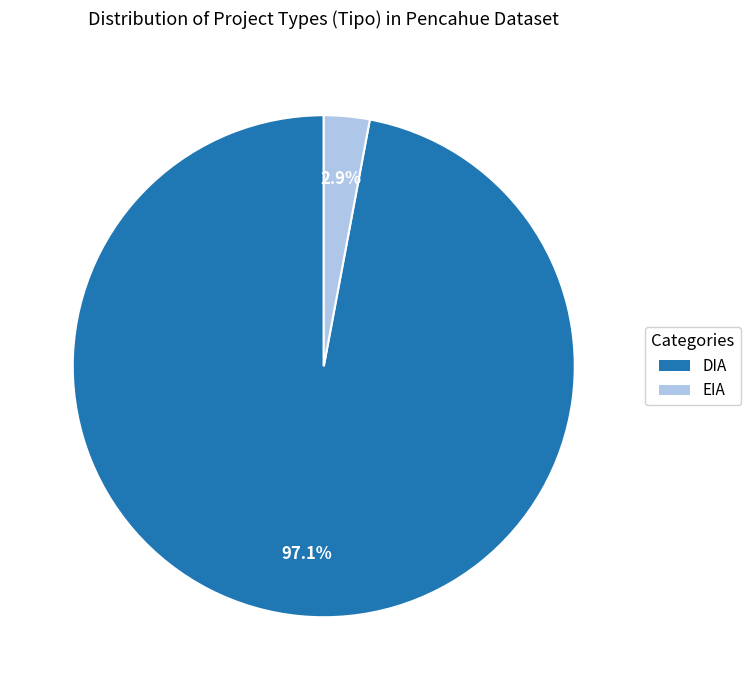

To the nearest percent, what is the difference between the largest and smallest slice percentages?

94%